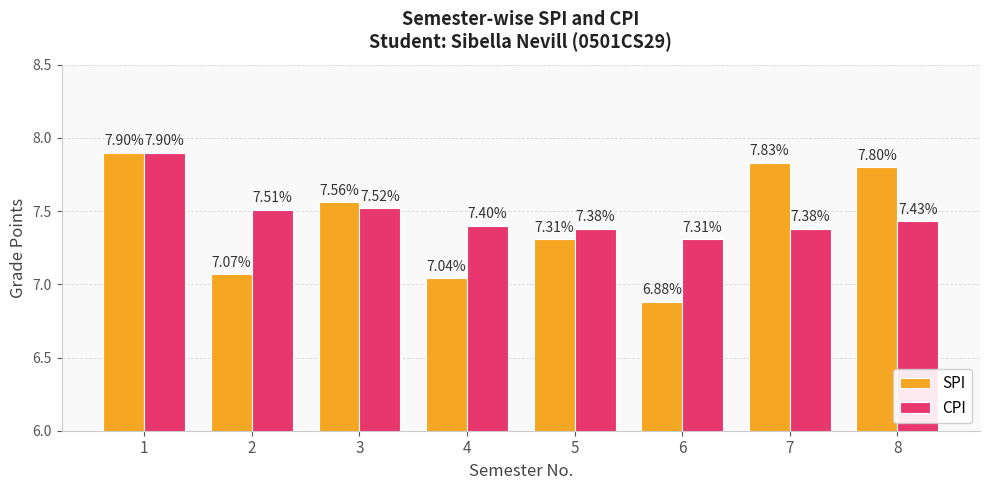

Rank the series at 7 from lowest to highest value.

CPI, SPI